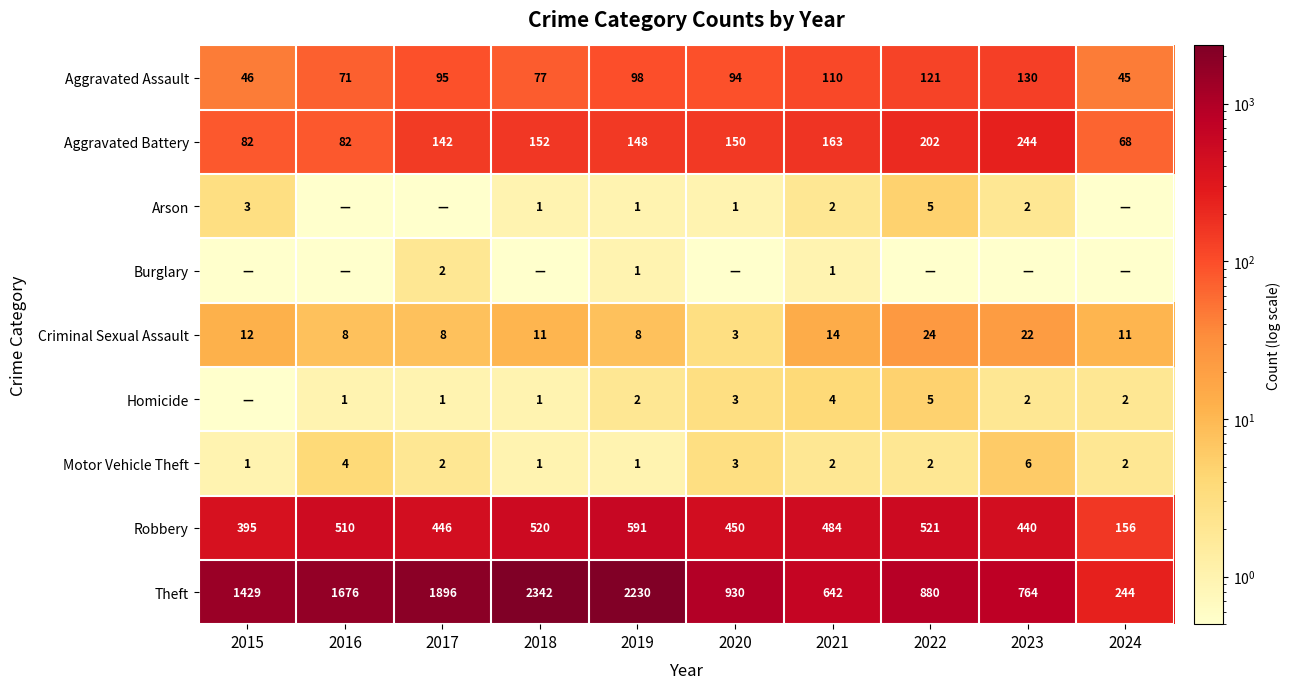

At which category does the chart reach its peak across all series?

2018